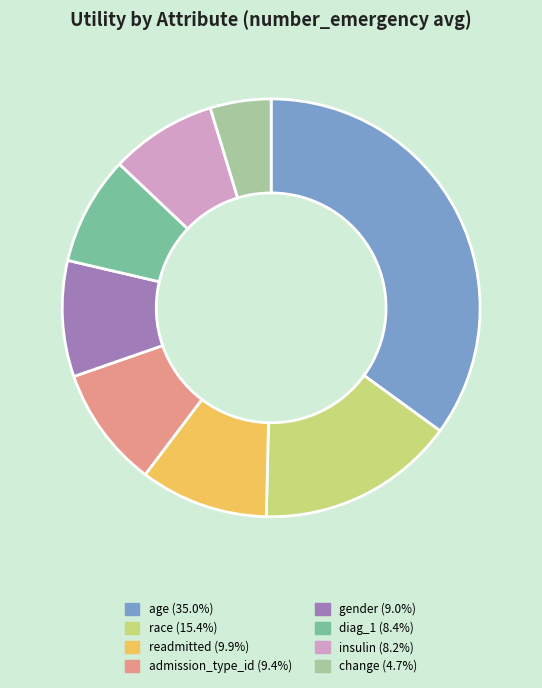

The gender slice represents 9% of the pie. True or false?

True